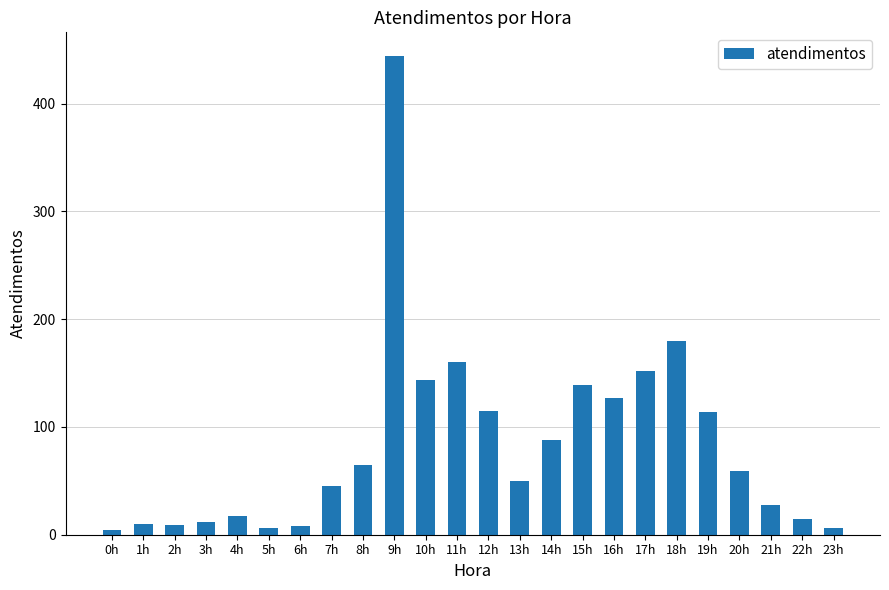

Where is the data nearest to the value 224?

18h